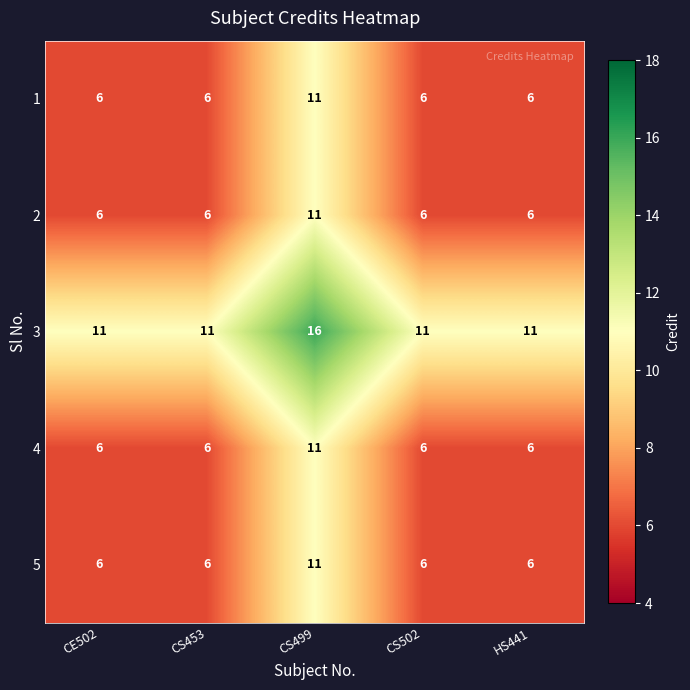

What value does the 1 series have at HS441?

6